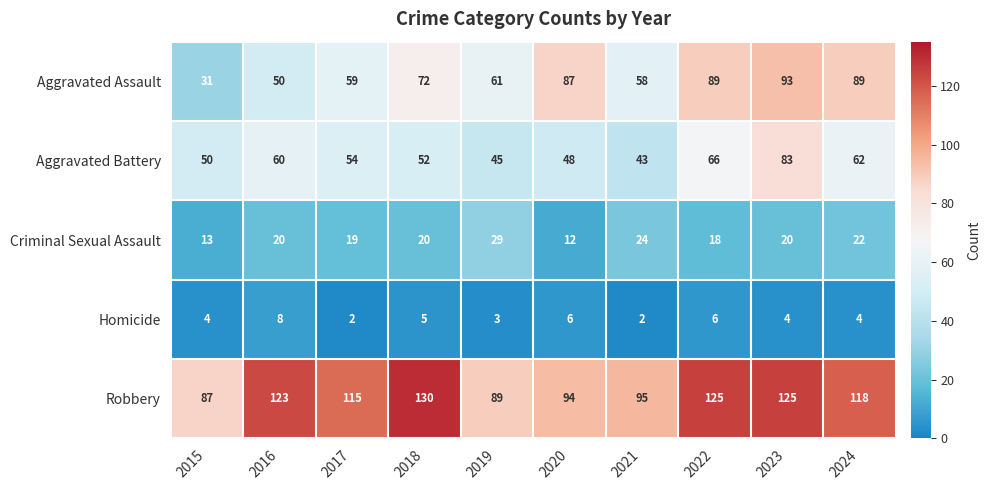

Where is Aggravated Battery nearest to the value 63?

2024